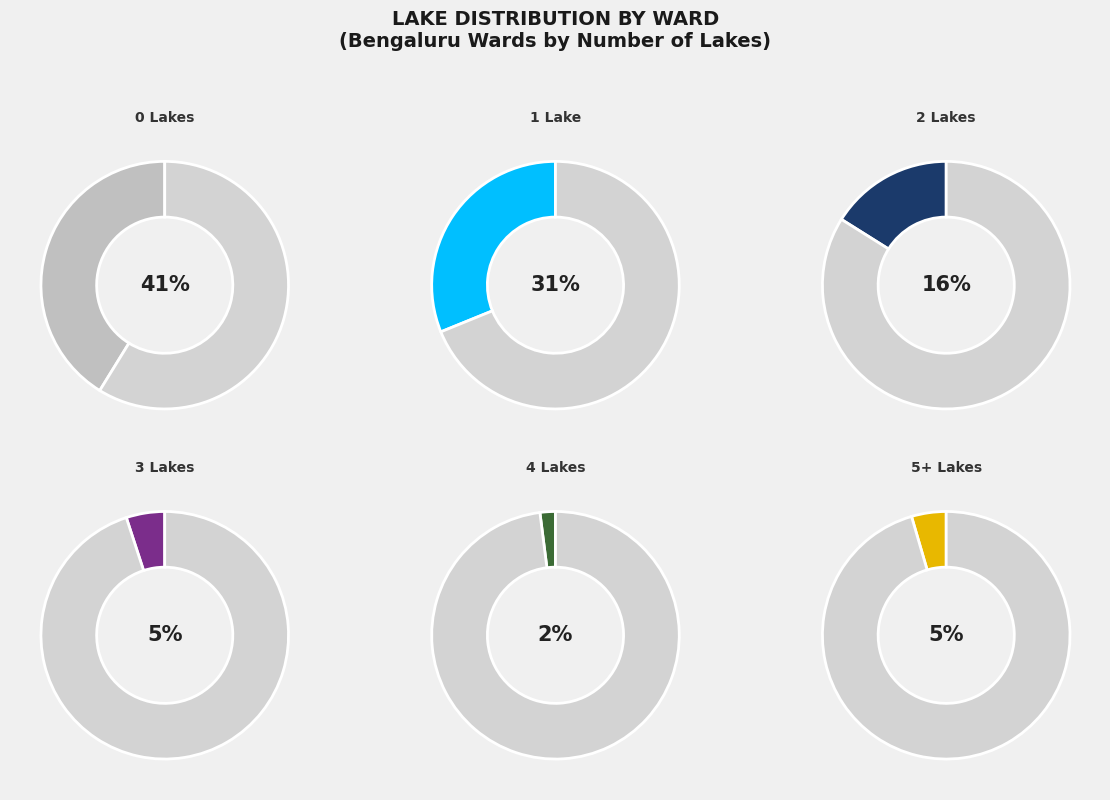

True or false: 0 Lakes accounts for 49% of the total.

False